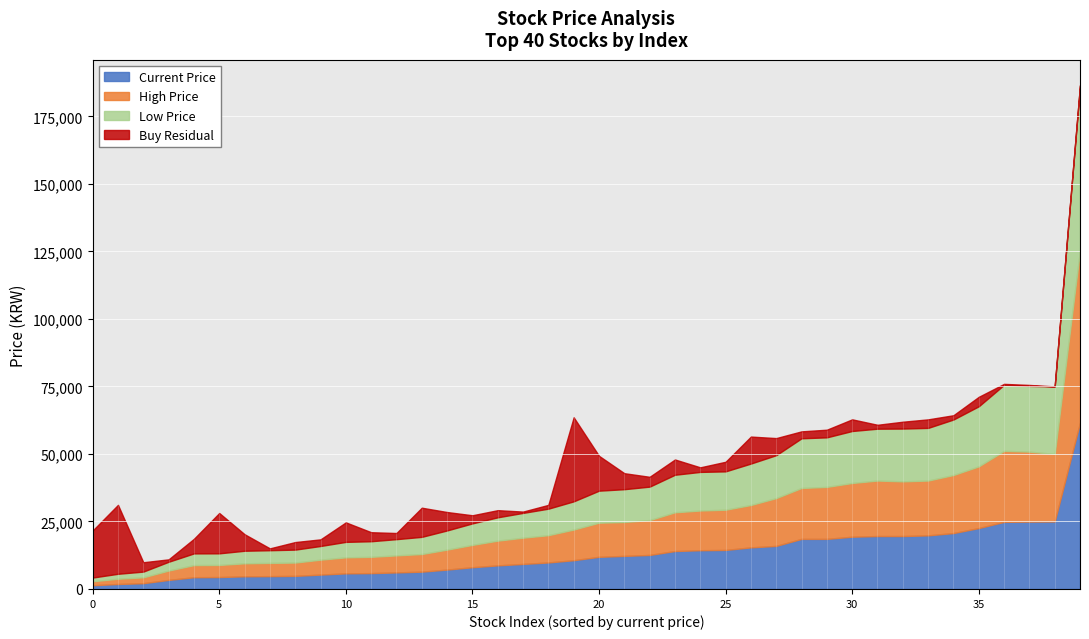

What is the sum of all Low Price values?

515385